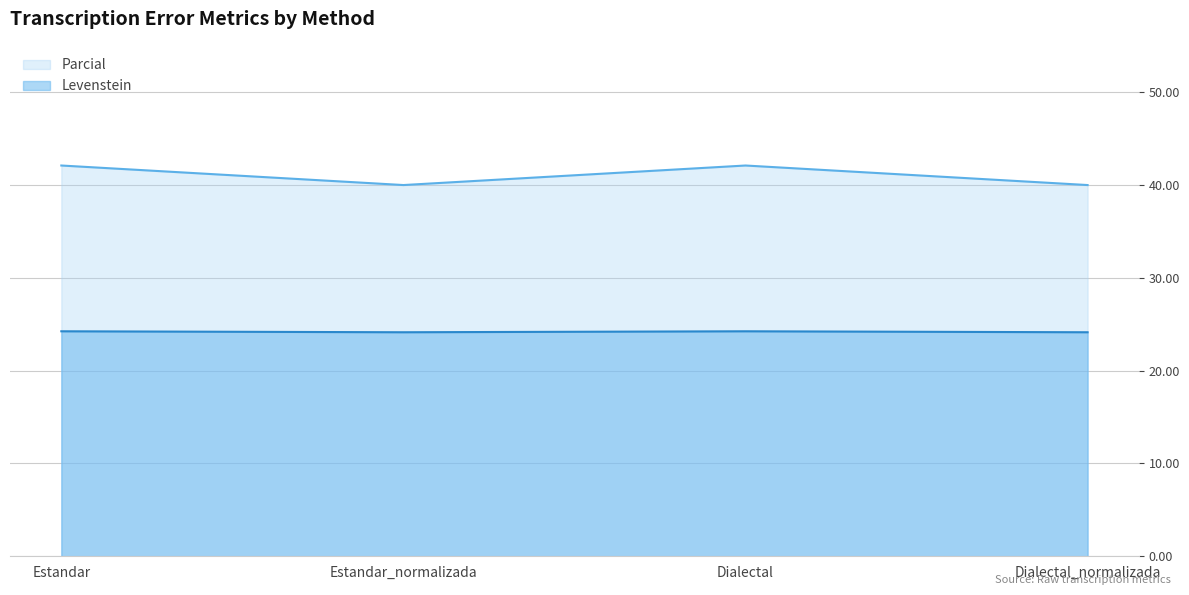

Which series changed the most between Dialectal and Dialectal_normalizada?

Parcial